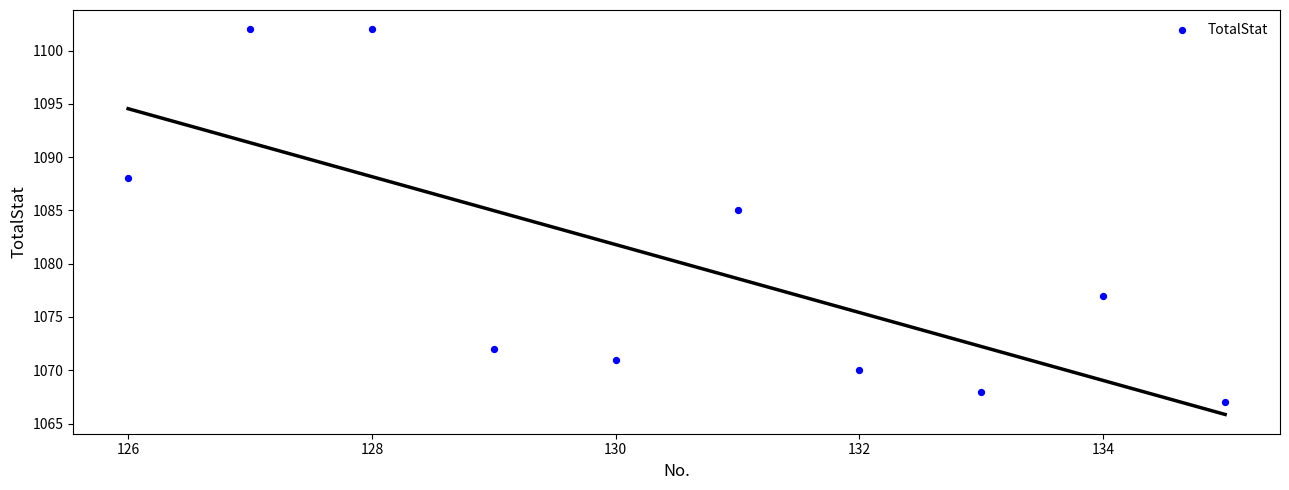

What Y value in the scatter plot is closest to 1084?

1085